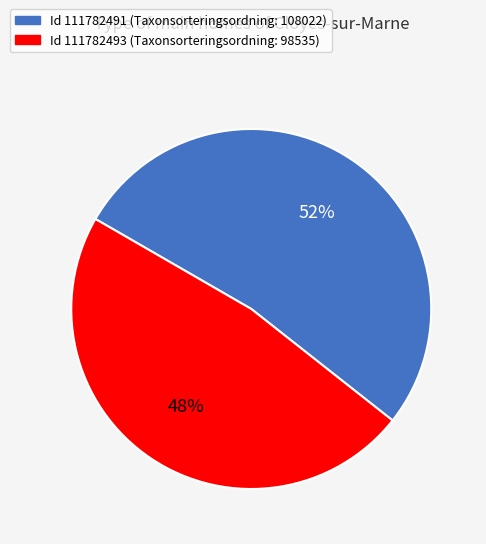

To the nearest percent, what is the average slice percentage?

50%